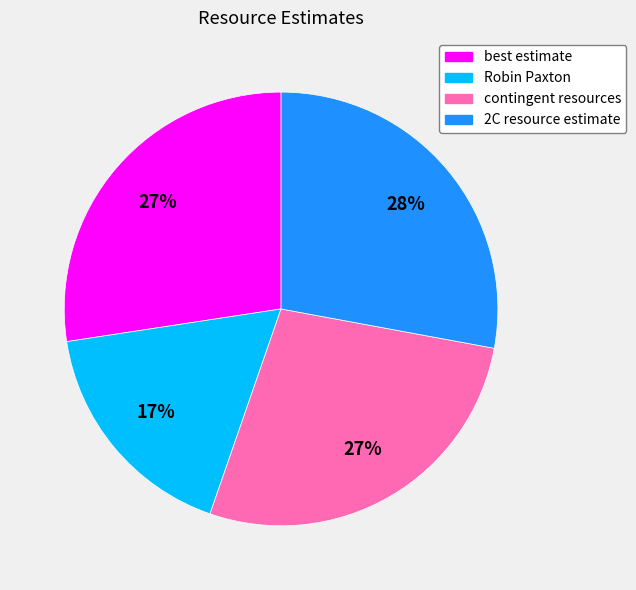

Is the sum of best estimate and 2C resource estimate greater than half?

Yes